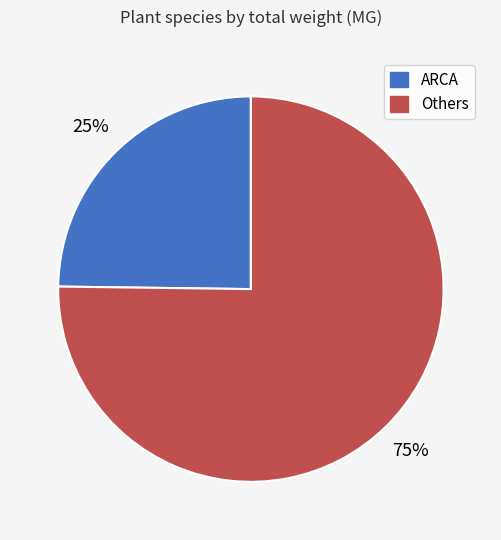

Rank the categories by value from highest to lowest.

Others, ARCA